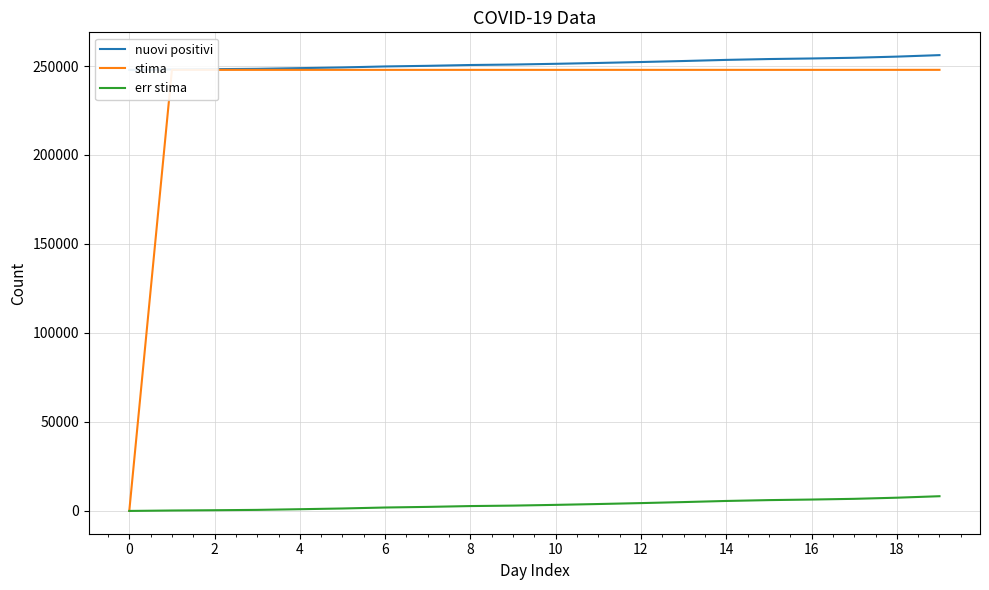

What is the highest value of the err stima series?

8269.9